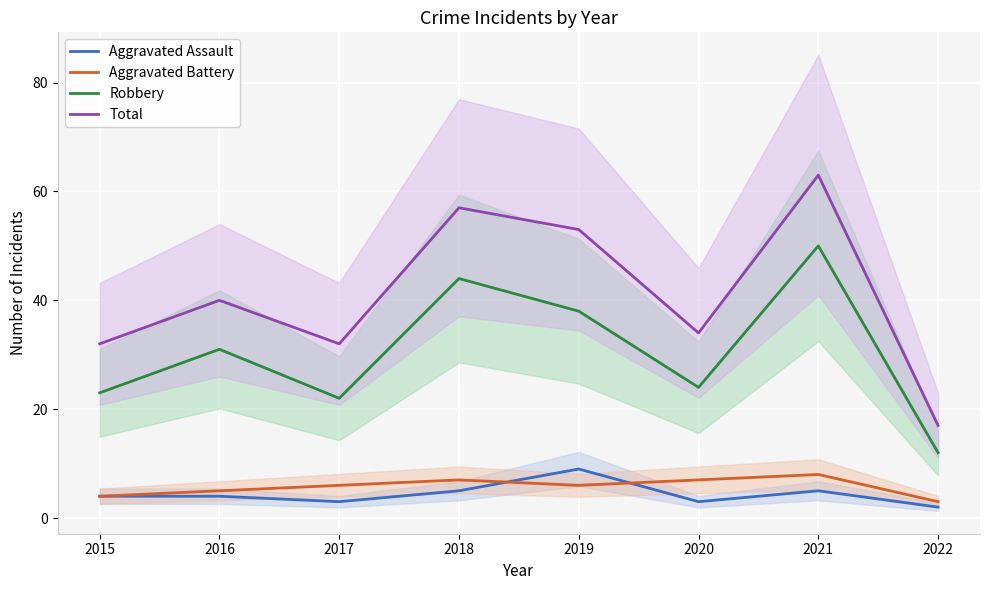

At which category is the sum across all series the highest?

2021